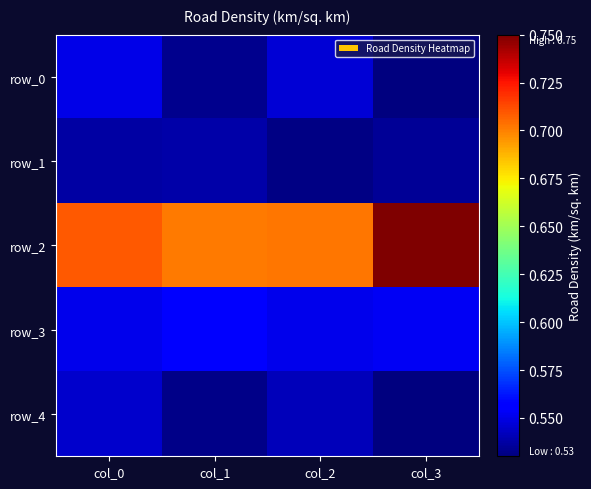

Reading right to left, extract all data points from this chart.

row_0: 0.5	0.5	0.5	0.6
row_1: 0.5	0.5	0.5	0.5
row_2: 0.8	0.7	0.7	0.7
row_3: 0.6	0.6	0.6	0.6
row_4: 0.5	0.5	0.5	0.5